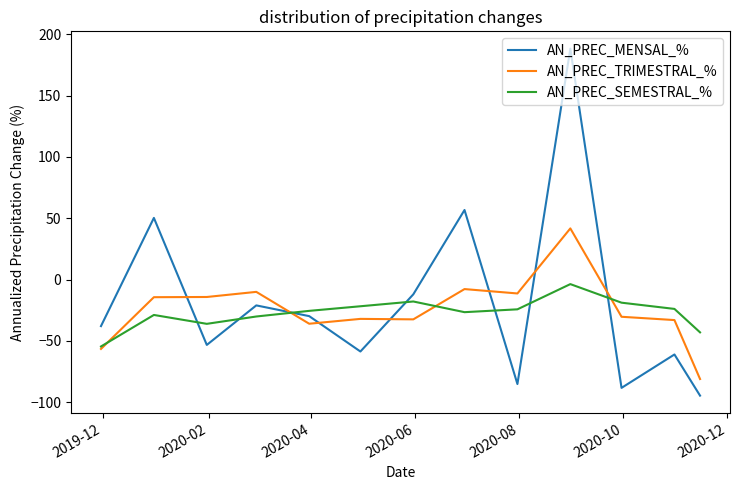

List the series in order of their peak value, lowest first.

AN_PREC_SEMESTRAL_%, AN_PREC_TRIMESTRAL_%, AN_PREC_MENSAL_%